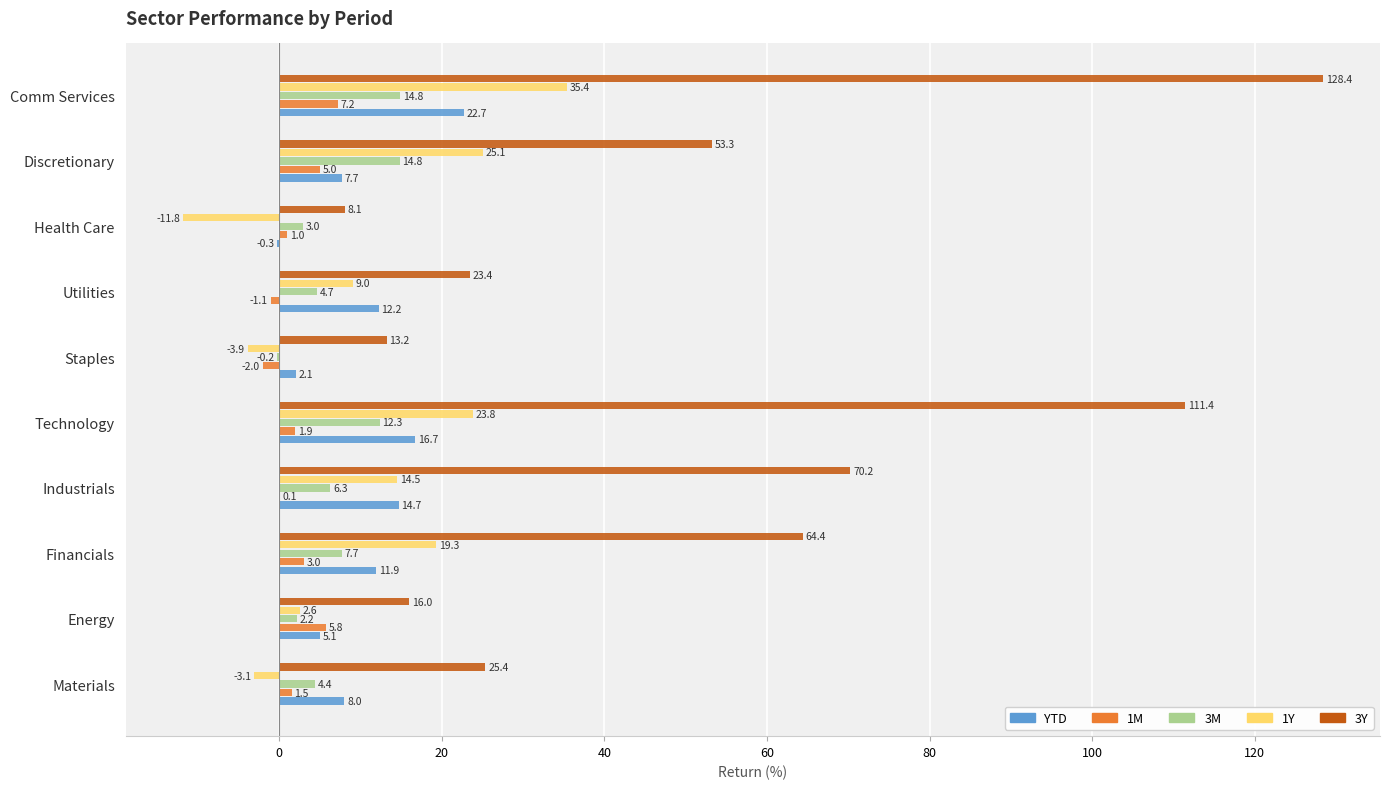

What is the maximum value for 3Y?

128.4